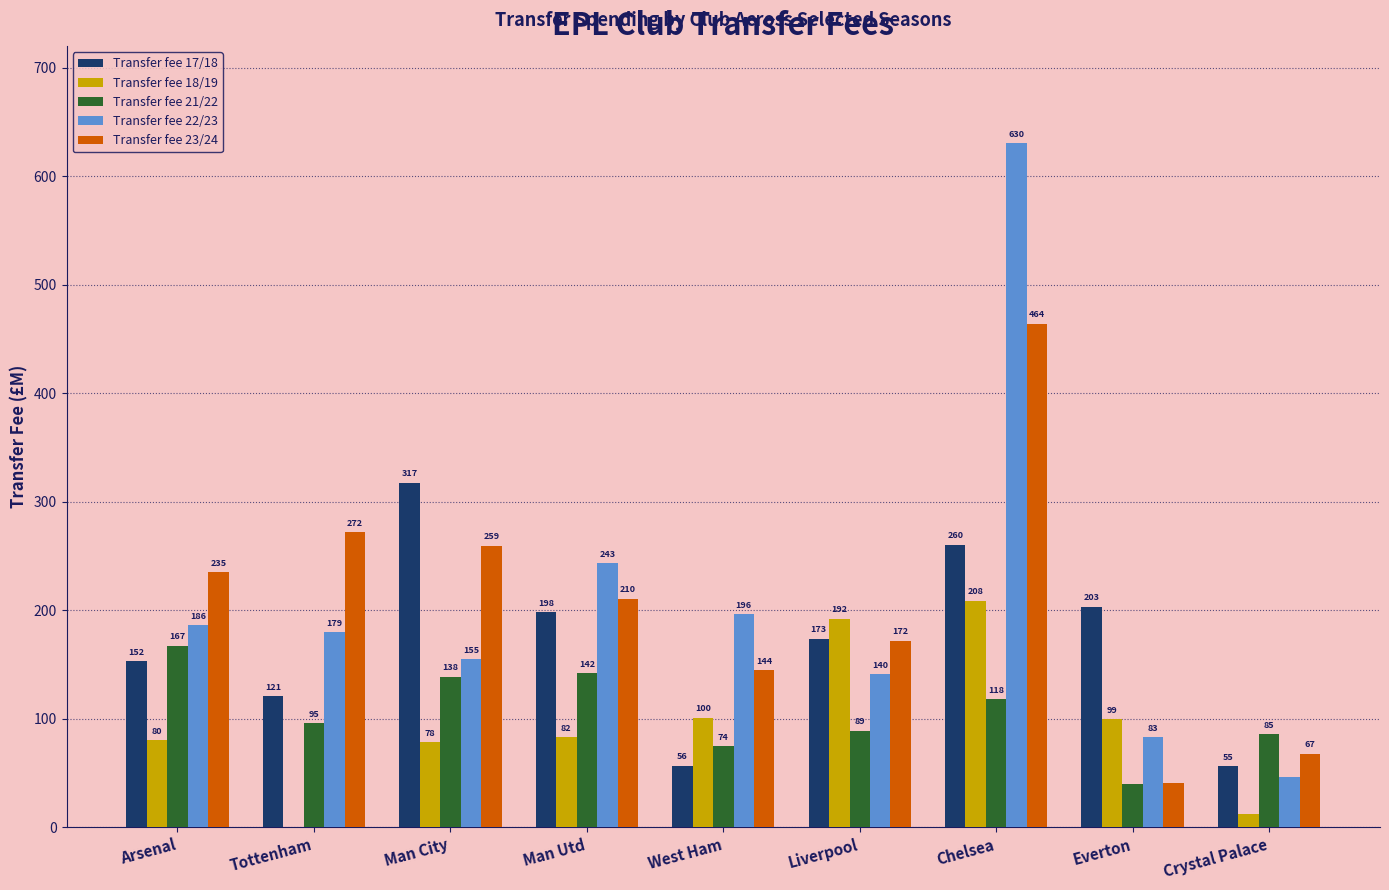

Is the value of Transfer fee 23/24 at Liverpool greater than the value of Transfer fee 21/22 at Crystal Palace?

Yes